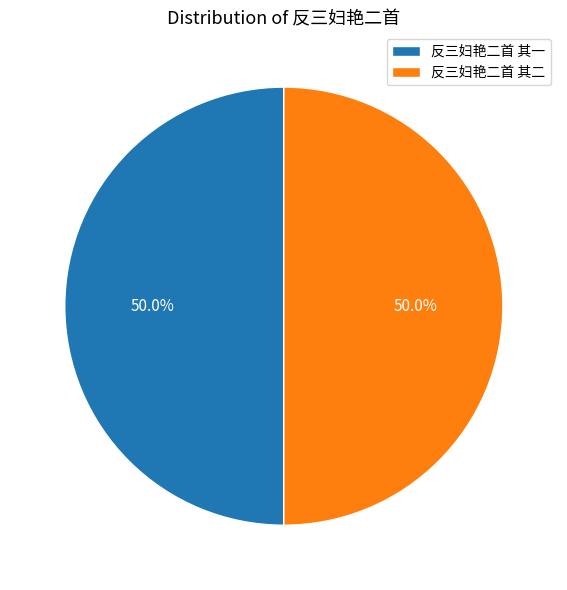

Combined, do 反三妇艳二首 其一 and 反三妇艳二首 其二 account for over 50%?

Yes